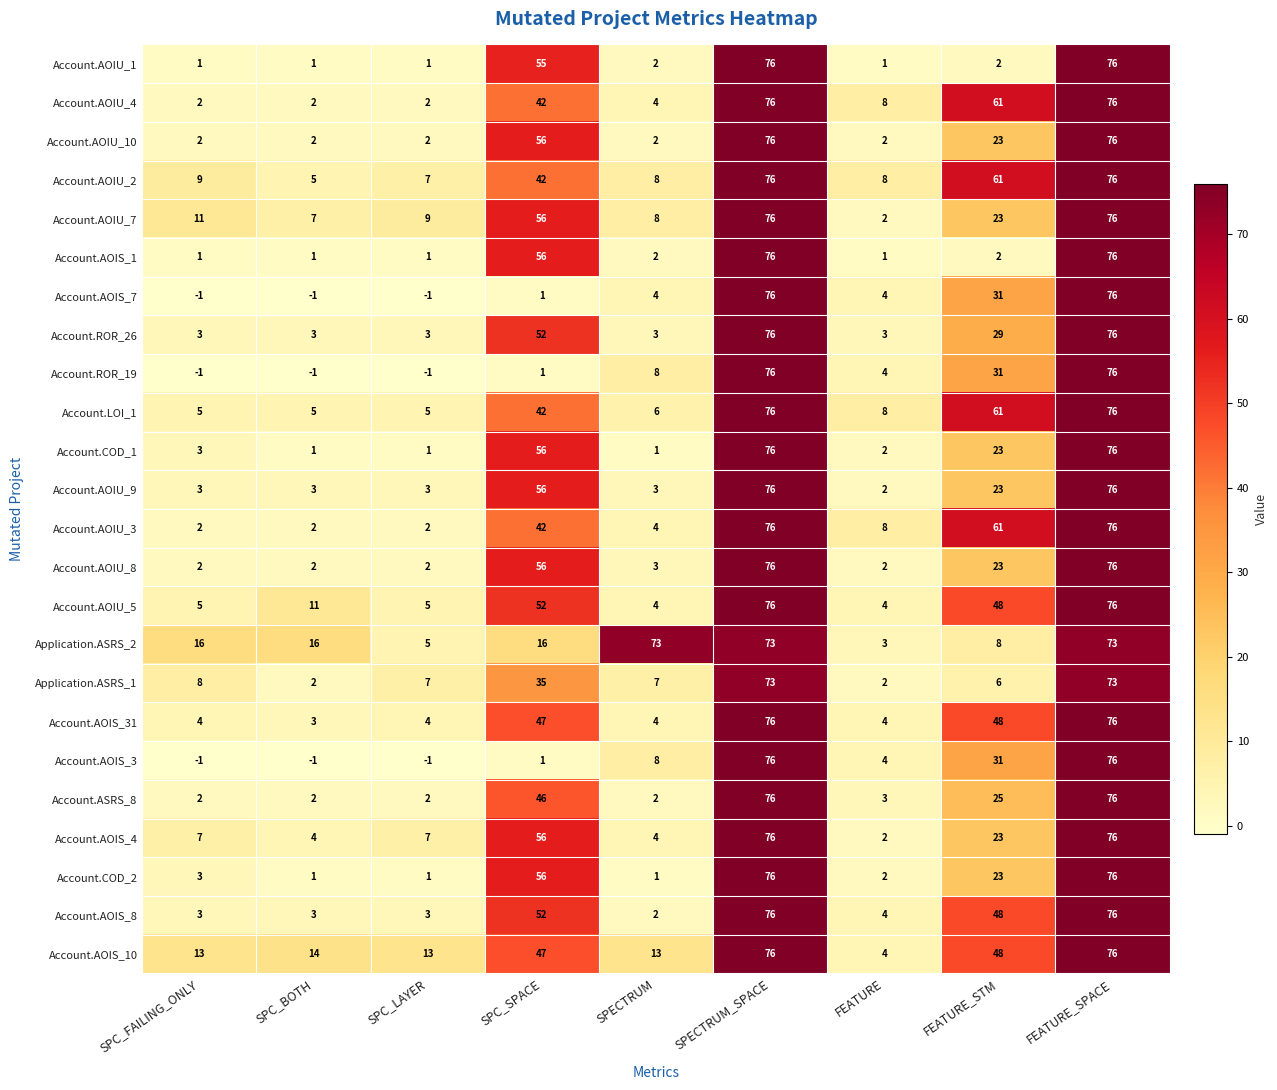

What is the difference between the maximum and minimum values in the Account.AOIU_8 series?

74